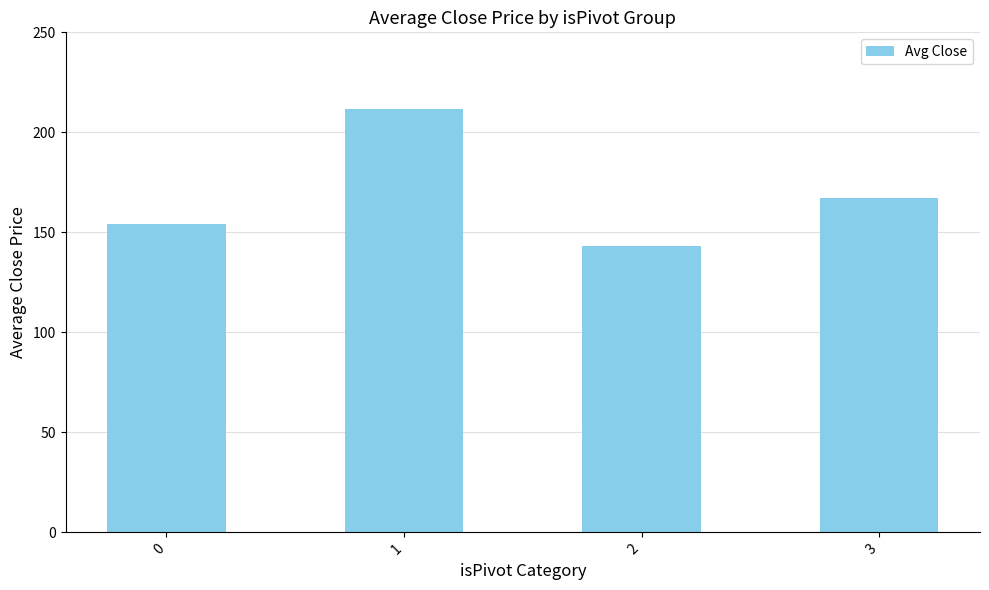

The value at 2 is 243.6. True or false?

False